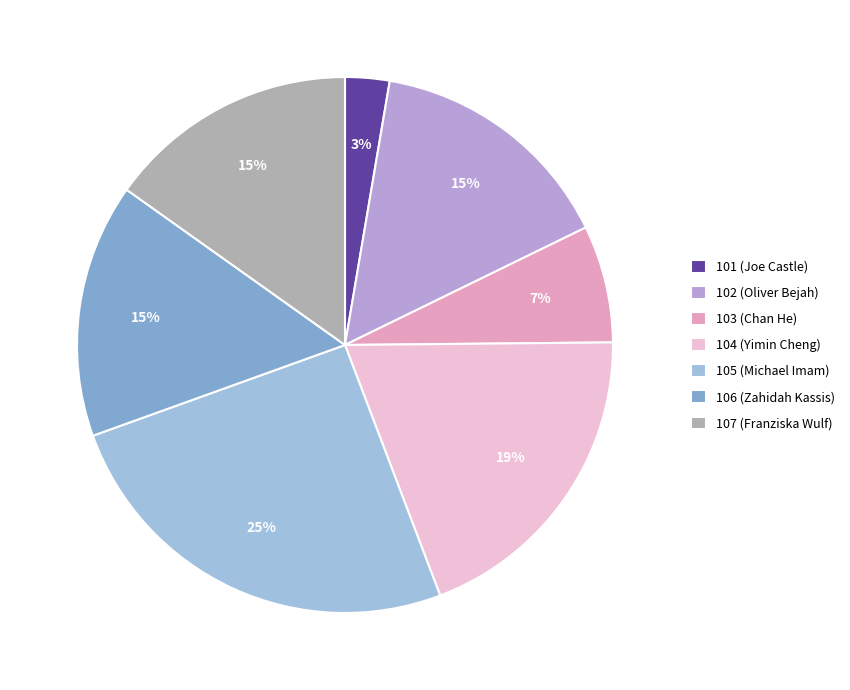

How many slices are in this pie chart?

7